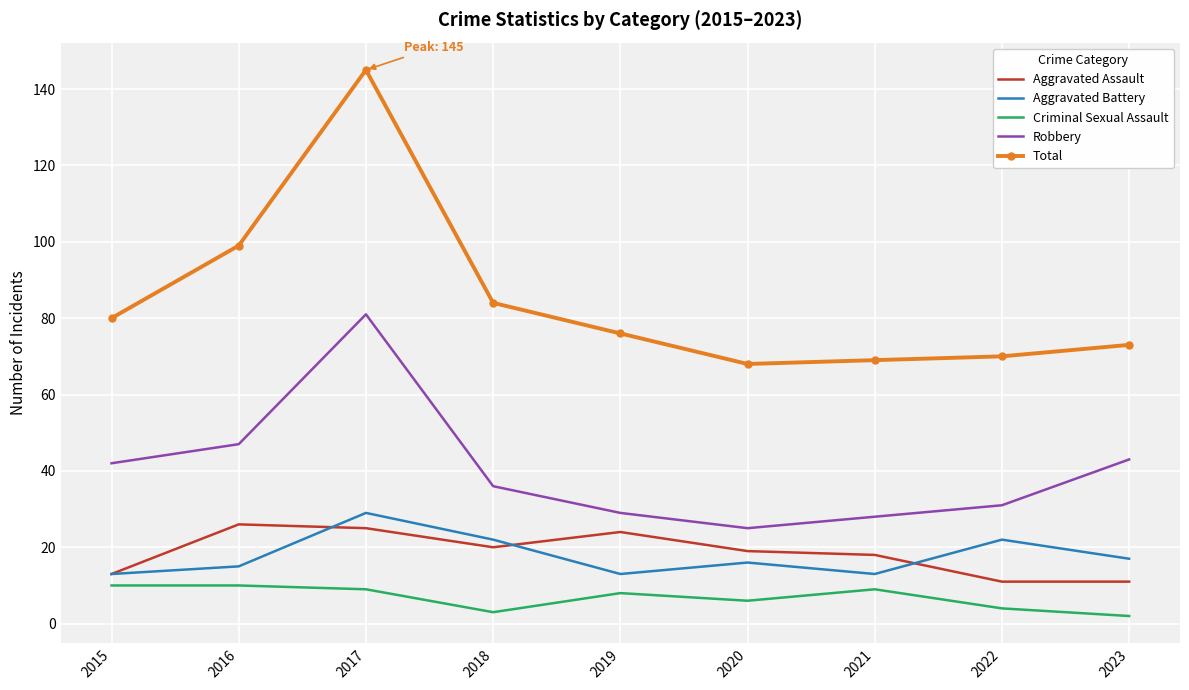

What is the spread (max minus min) of values at 2019?

68